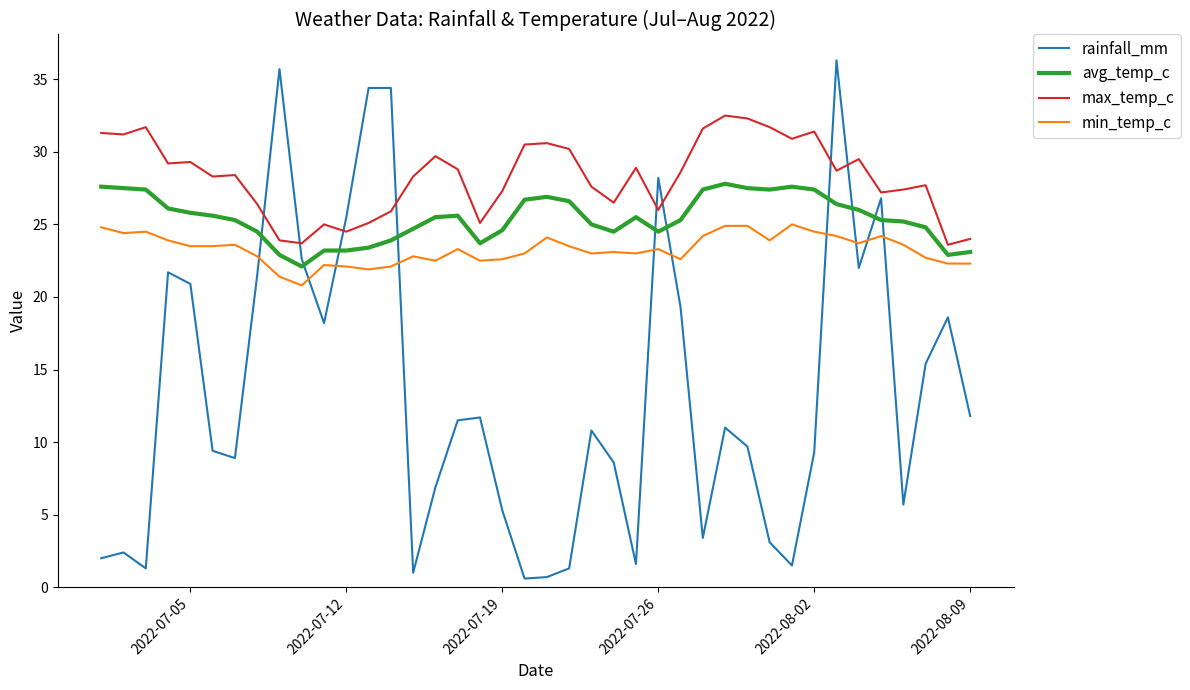

What is the greatest value displayed?

36.3